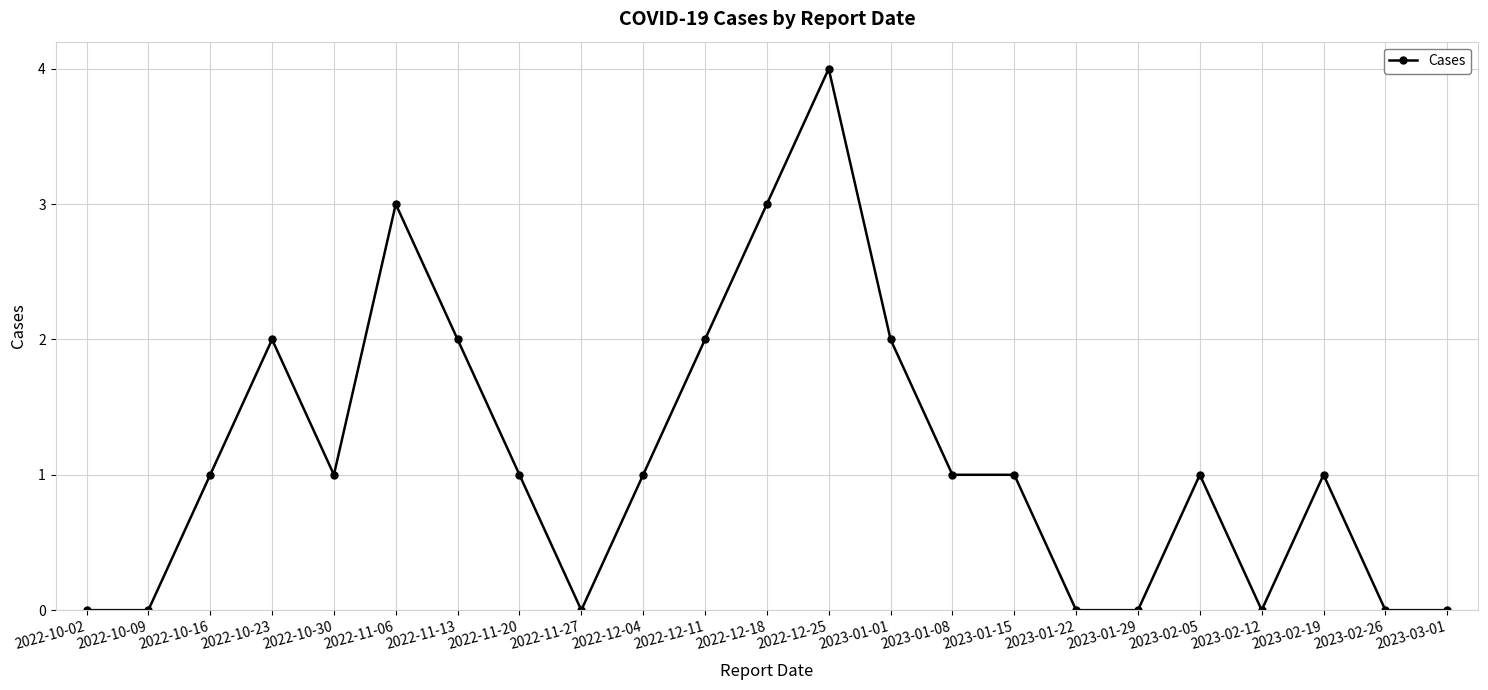

What is the difference between the maximum and minimum values?

4